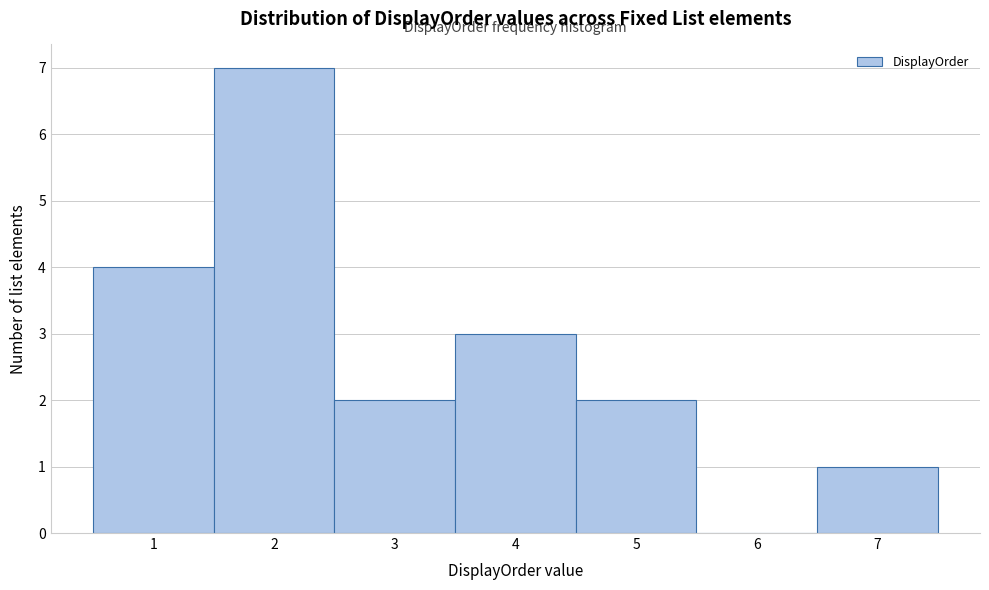

What is the height of the bar covering 0.5 to 1.5 on the x-axis? The values are not printed on the chart, so give them approximately, as read against the axis.

4